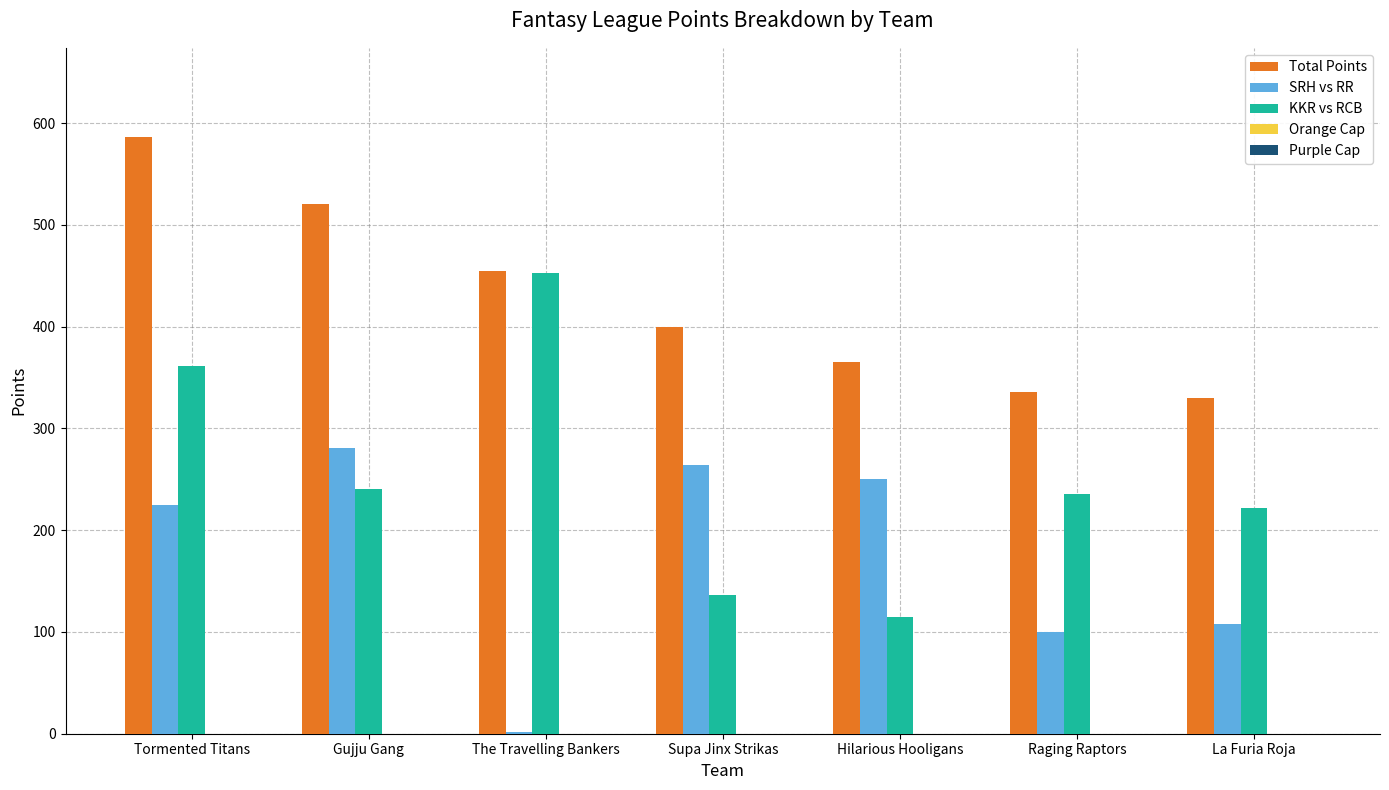

True or false: SRH vs RR has a value of 27.4 at La Furia Roja.

False